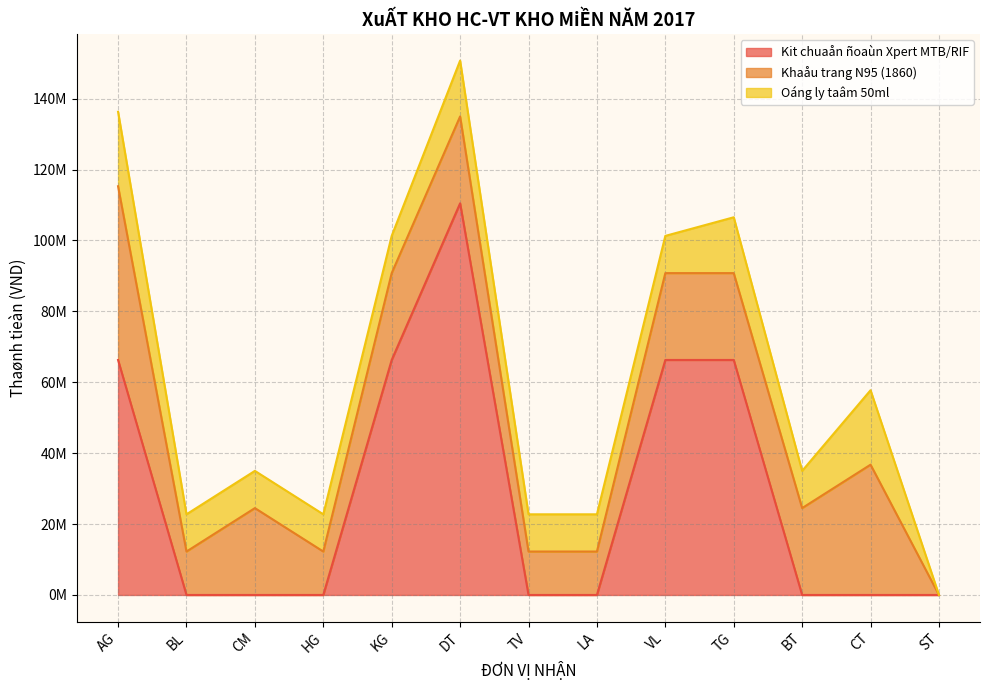

At how many categories does at least one series exceed 53874732?

5